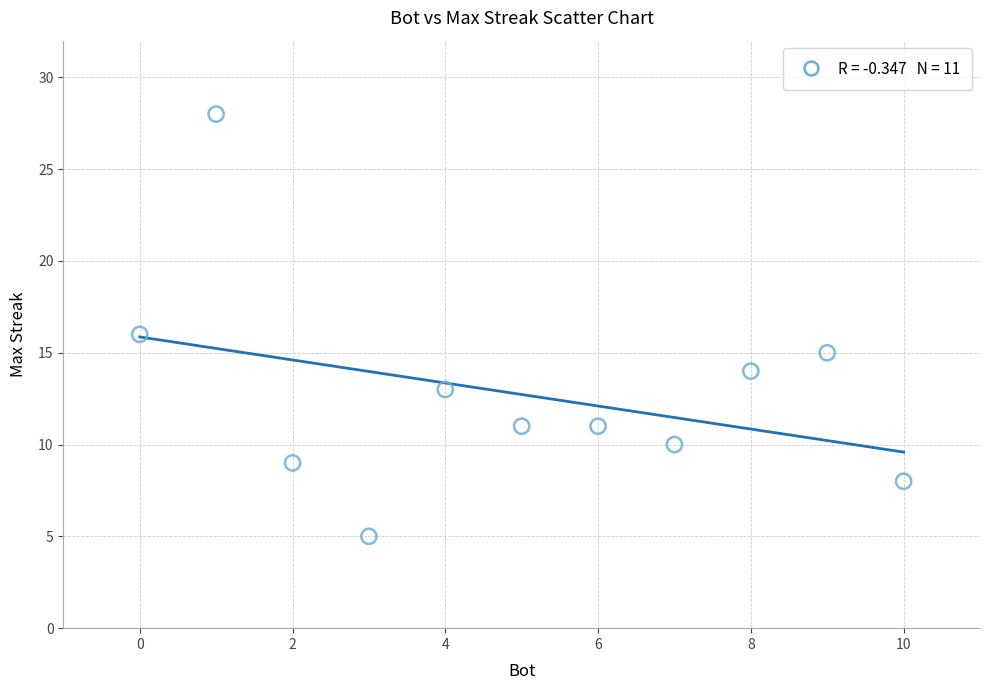

What is the range of Y values (max minus min)?

23